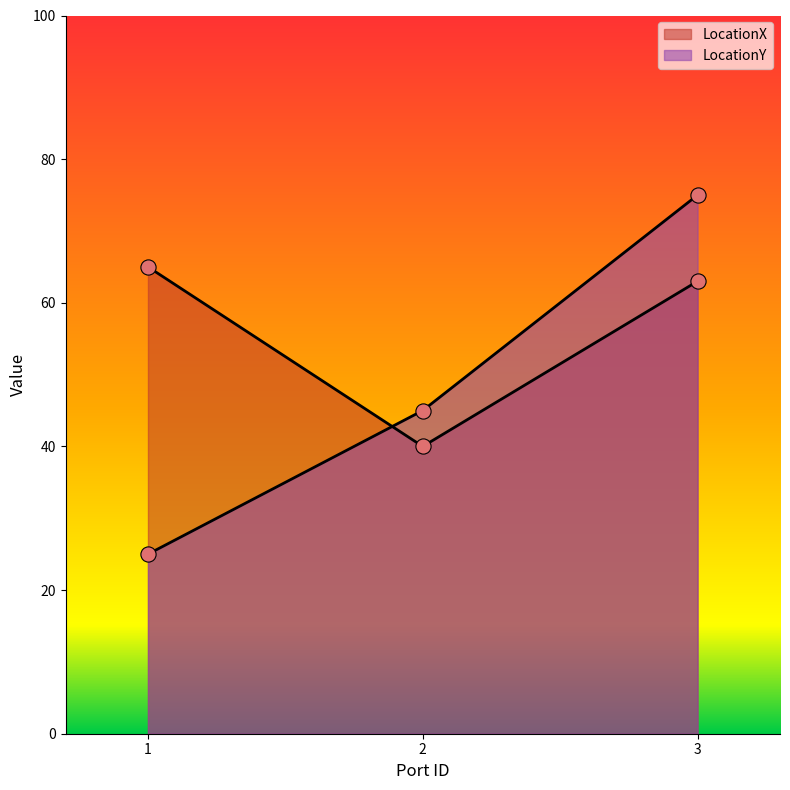

Which series has the largest Y range (max minus min)?

LocationY